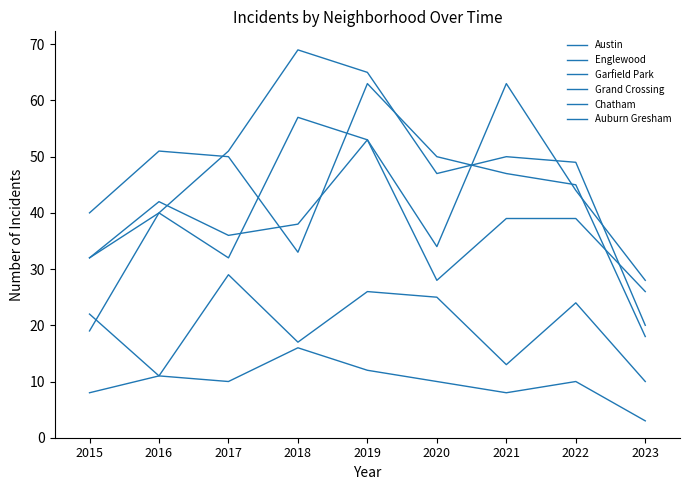

True or false: Chatham has more than 1 points higher than both neighbors.

True